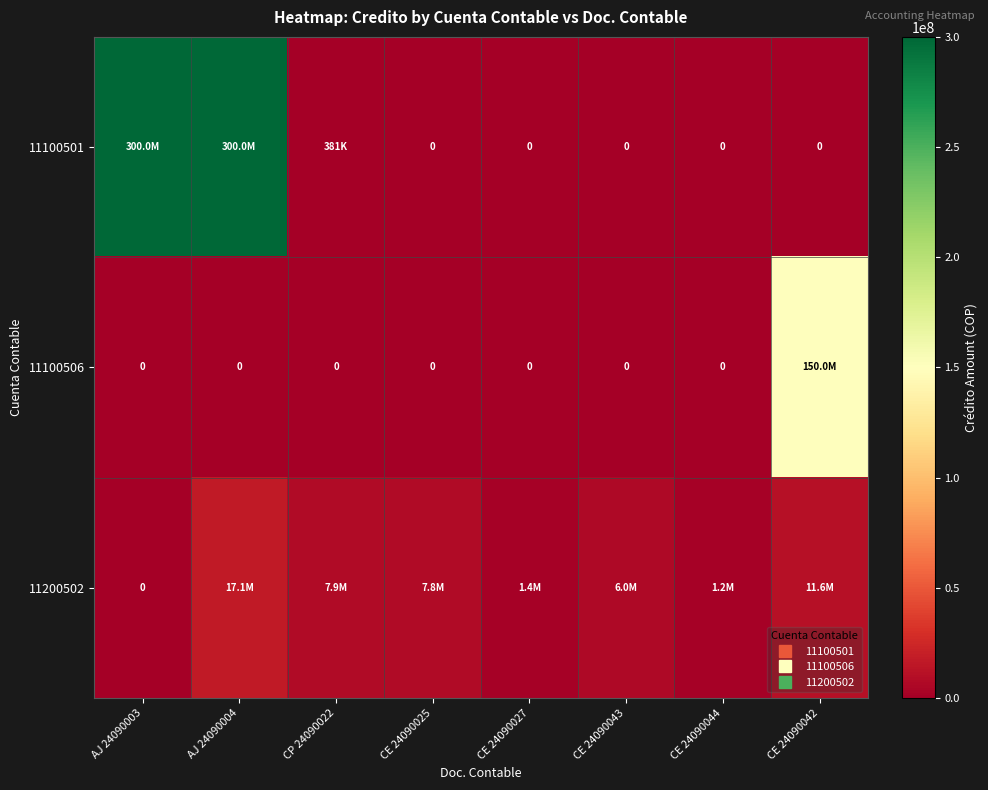

How many data points does each series have?

8